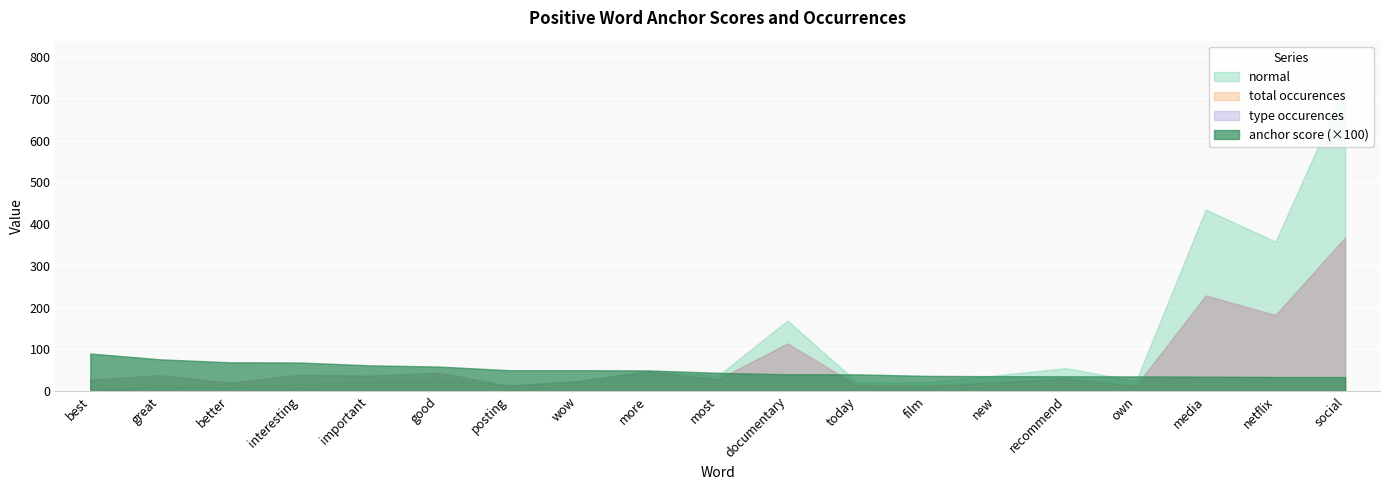

What is the value of the total occurences point at the 13th from the left?

12.0